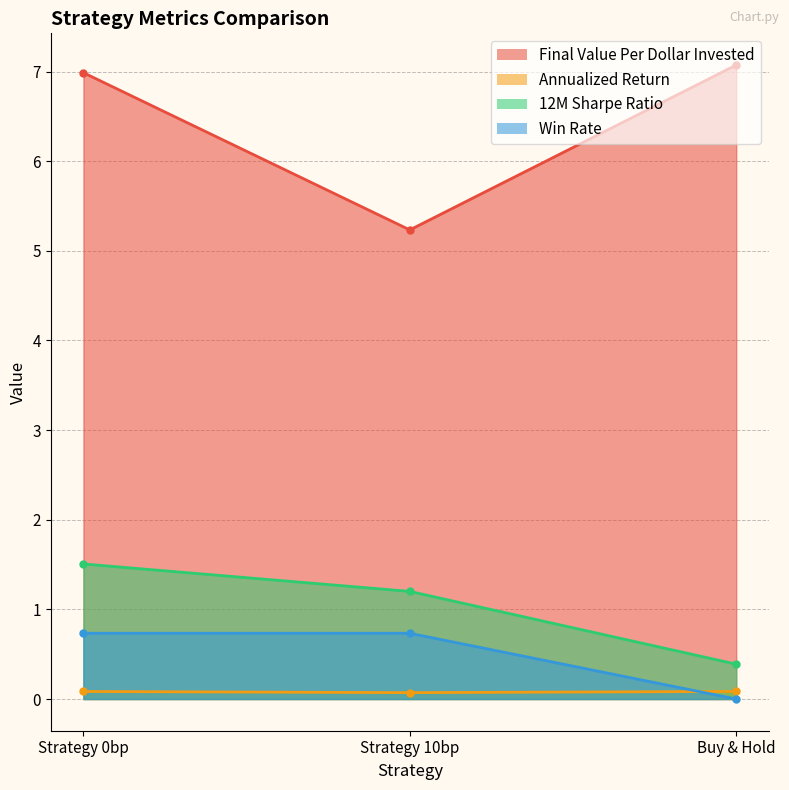

What is the total value across all series at Strategy 10bp?

7.2